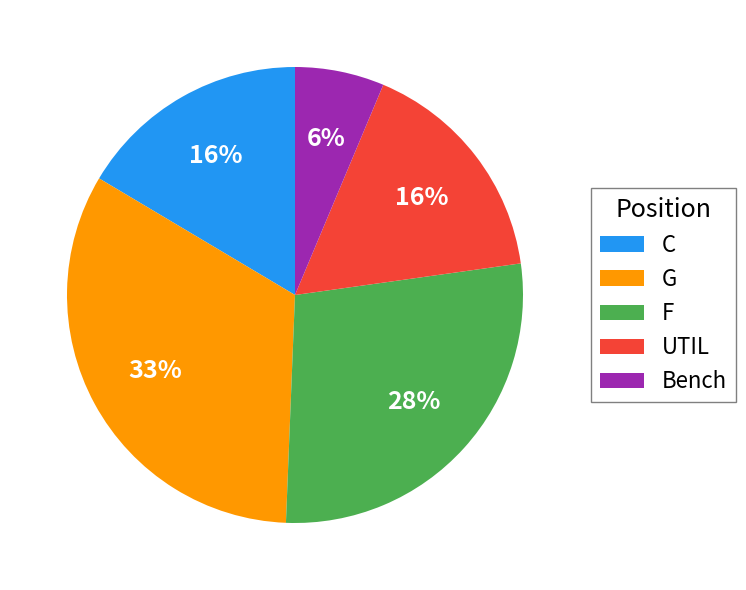

Is there a majority slice in this chart?

No